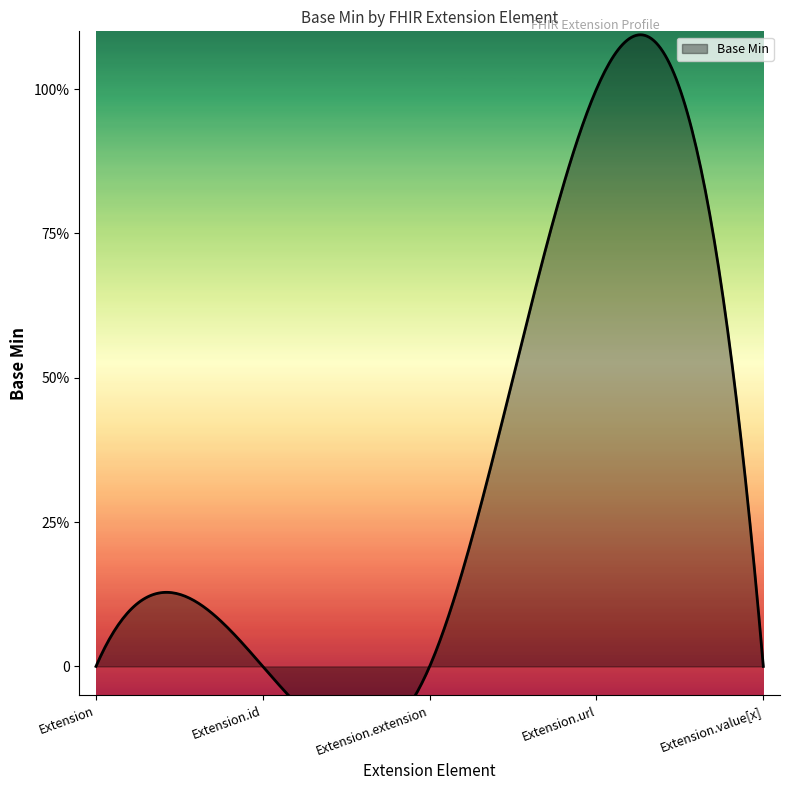

How many data points are above 0?

1